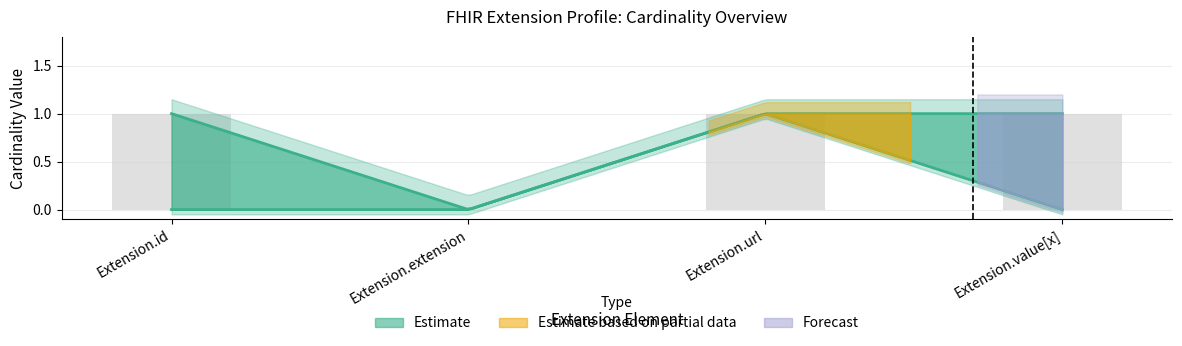

True or false: the data shows 0 at Extension.extension.

False